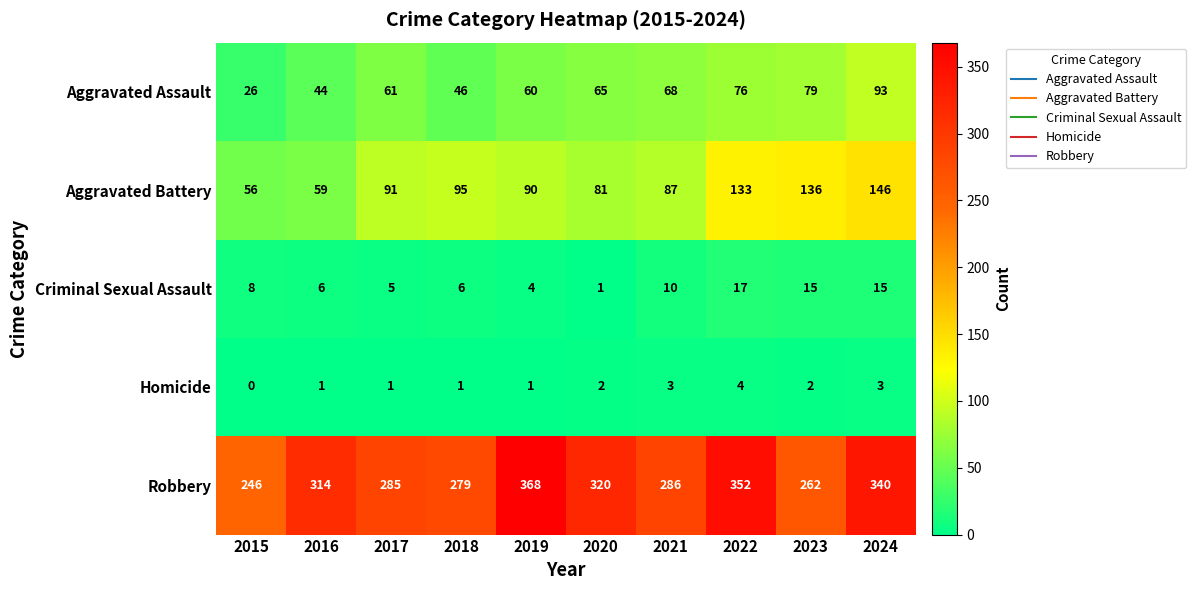

Which series has the largest total across all categories?

Robbery